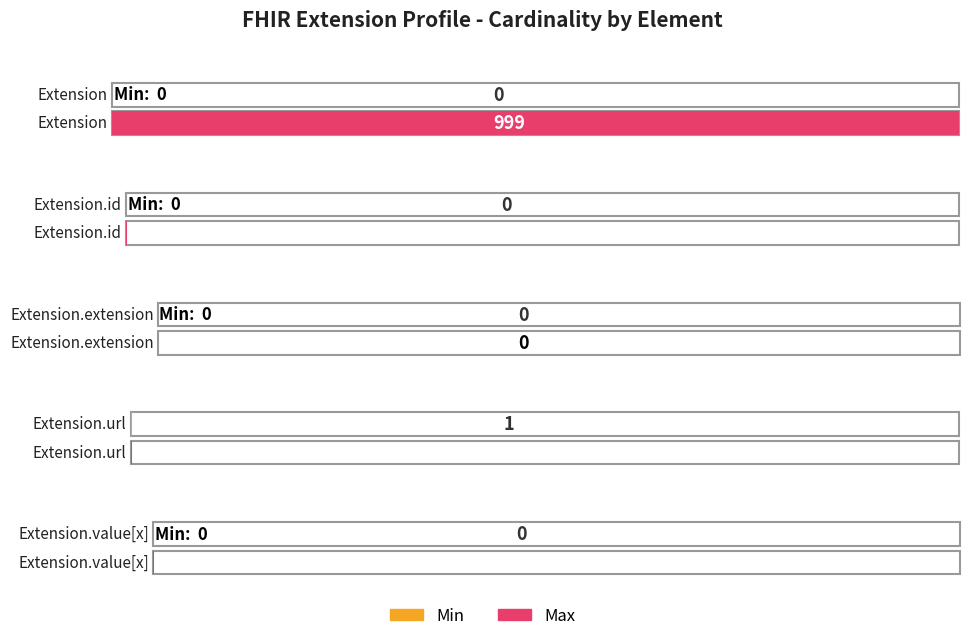

Count the number of categories in the chart.

5